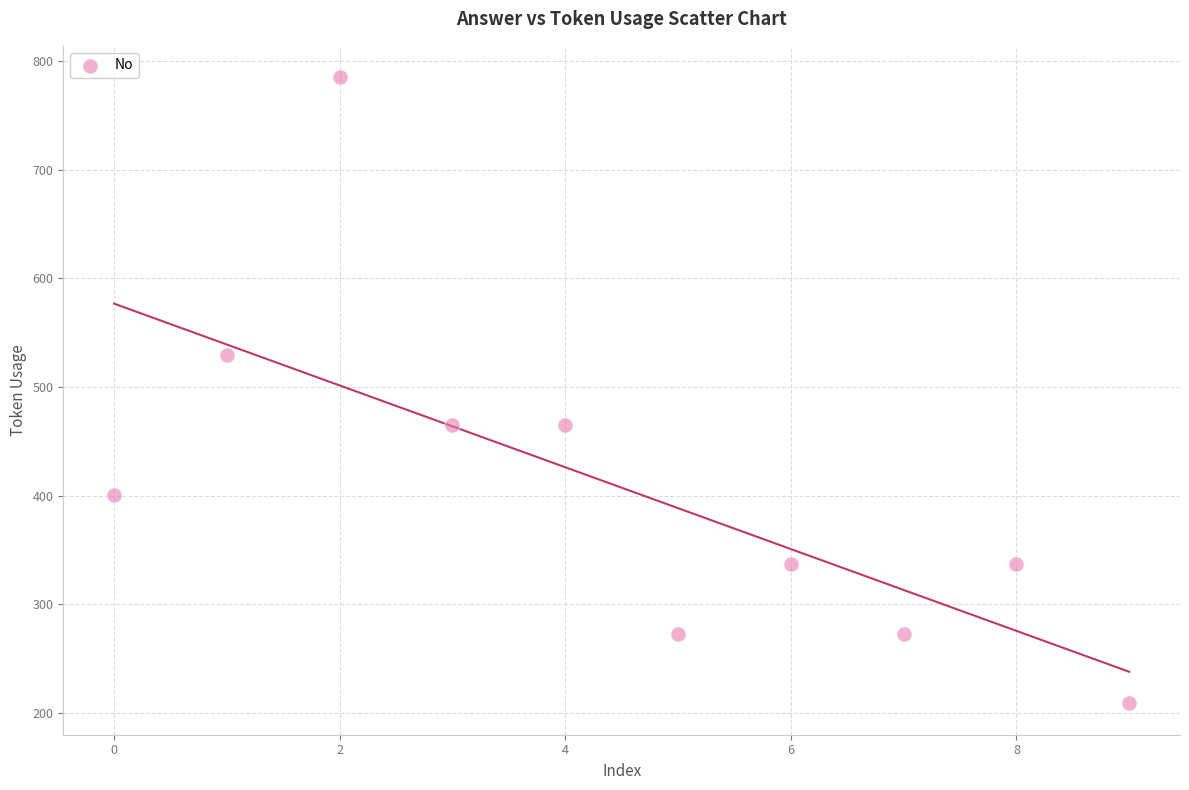

What is the average Y value?

407